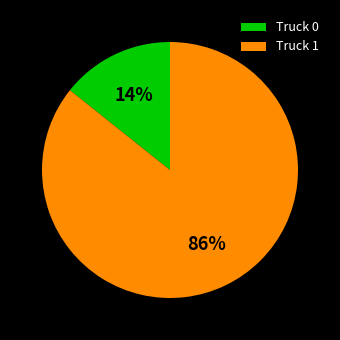

To the nearest percent, what portion does Truck 1 represent?

86%